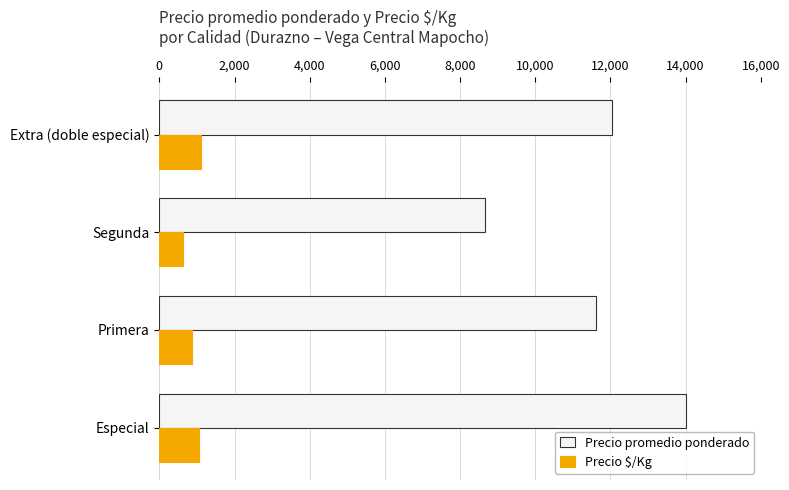

Rank the series by their maximum value, from highest to lowest.

Precio promedio ponderado, Precio $/Kg